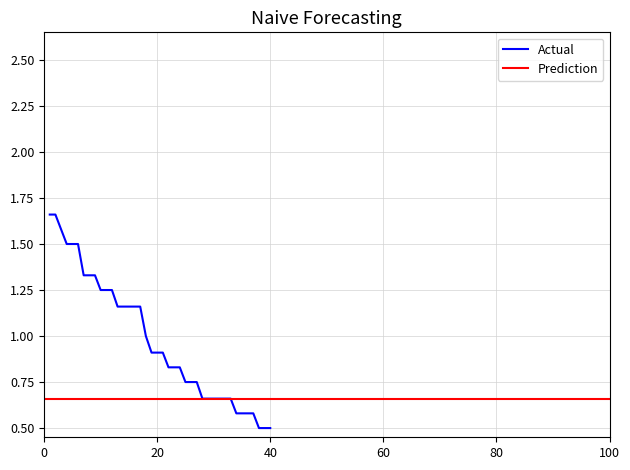

The chart shows a value of 0.8 at 22. True or false?

True